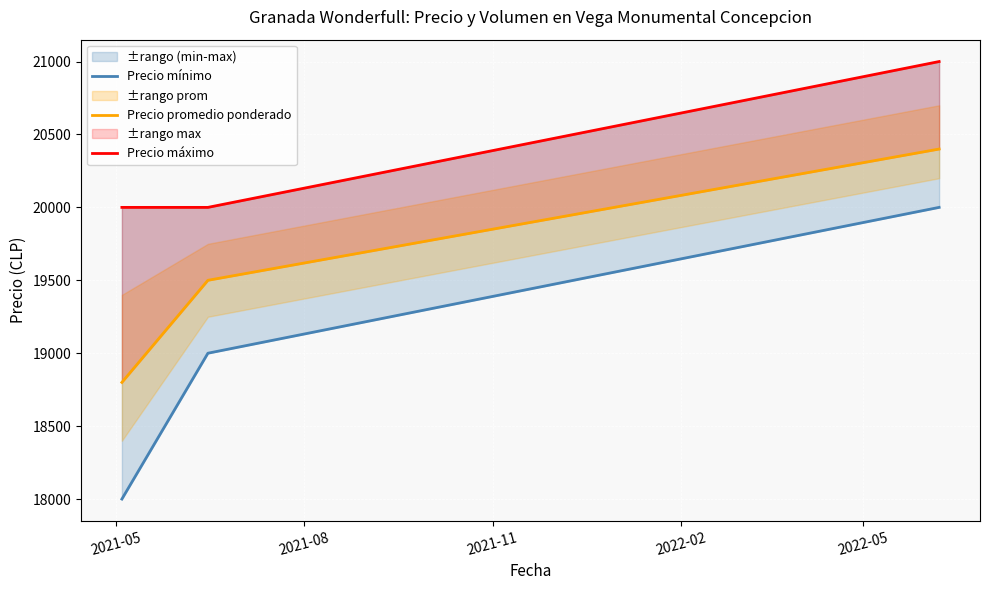

What is the sum of the Precio promedio ponderado values at 2021-05 and 2021-08?

38300